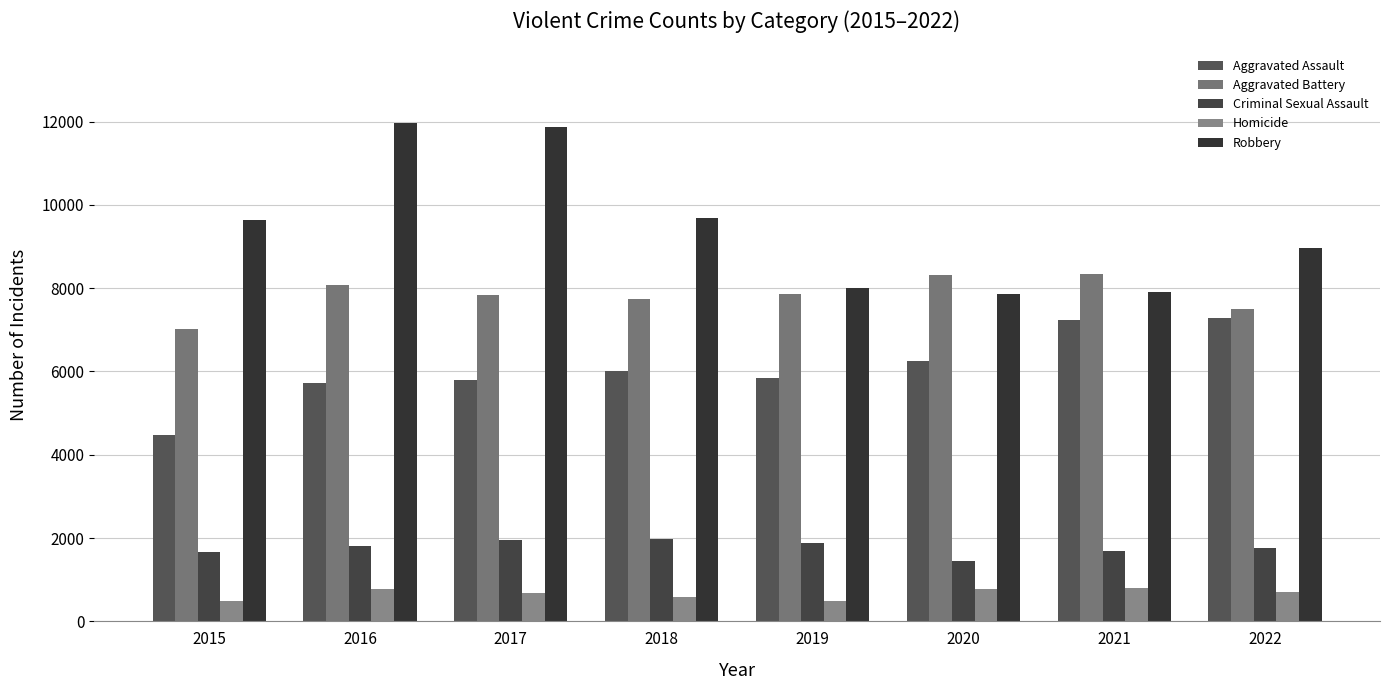

Reading left to right, extract all data points from this chart.

Aggravated Assault: 2015=4480	2016=5712	2017=5793	2018=6001	2019=5841	2020=6263	2021=7243	2022=7274
Aggravated Battery: 2015=7018	2016=8085	2017=7845	2018=7734	2019=7857	2020=8319	2021=8348	2022=7488
Criminal Sexual Assault: 2015=1671	2016=1820	2017=1951	2018=1985	2019=1880	2020=1457	2021=1692	2022=1755
Homicide: 2015=496	2016=786	2017=672	2018=589	2019=498	2020=787	2021=804	2022=715
Robbery: 2015=9638	2016=11960	2017=11880	2018=9680	2019=7994	2020=7855	2021=7918	2022=8971